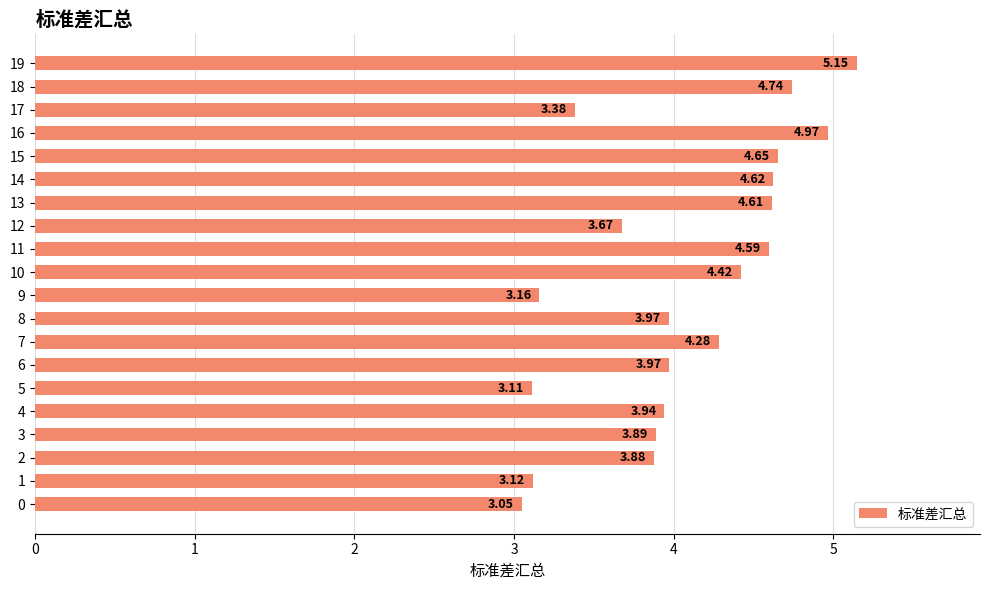

Are the bars horizontal?

Yes